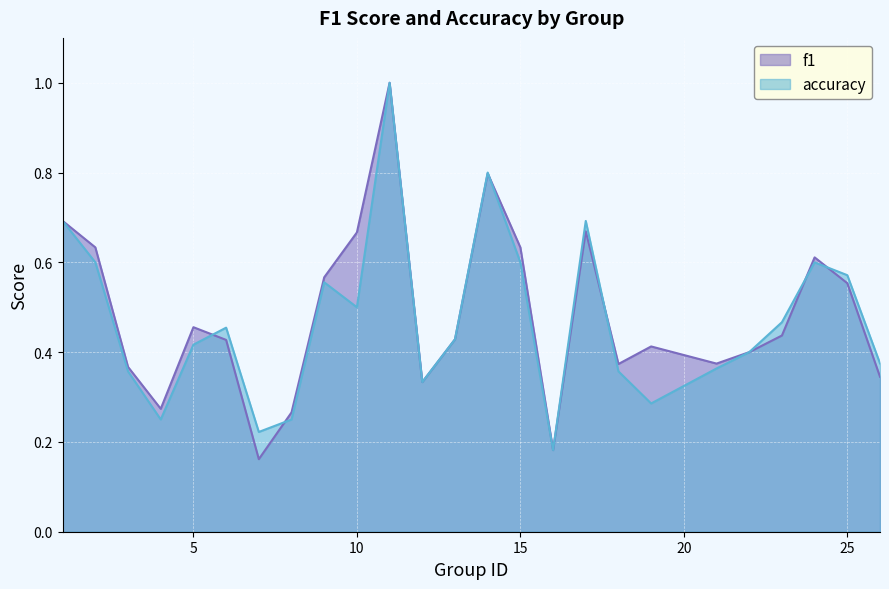

What are all the series names shown in the legend?

f1, accuracy